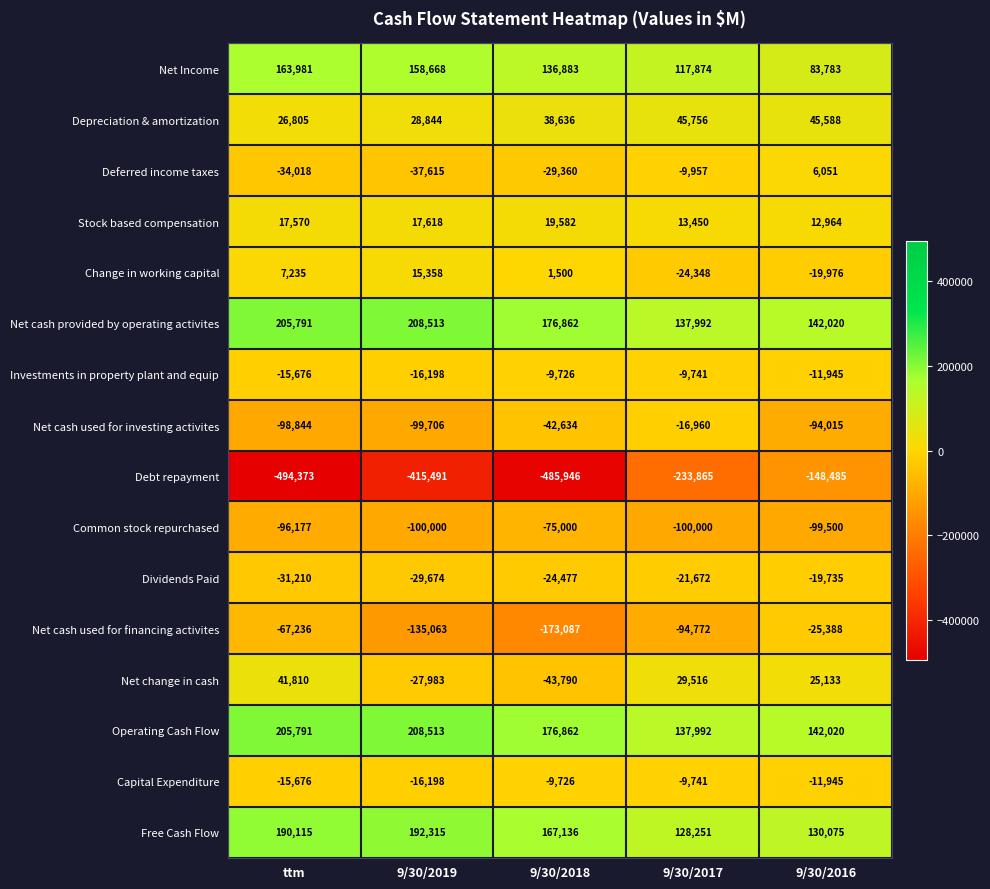

Which label corresponds to the largest value in the chart?

9/30/2019